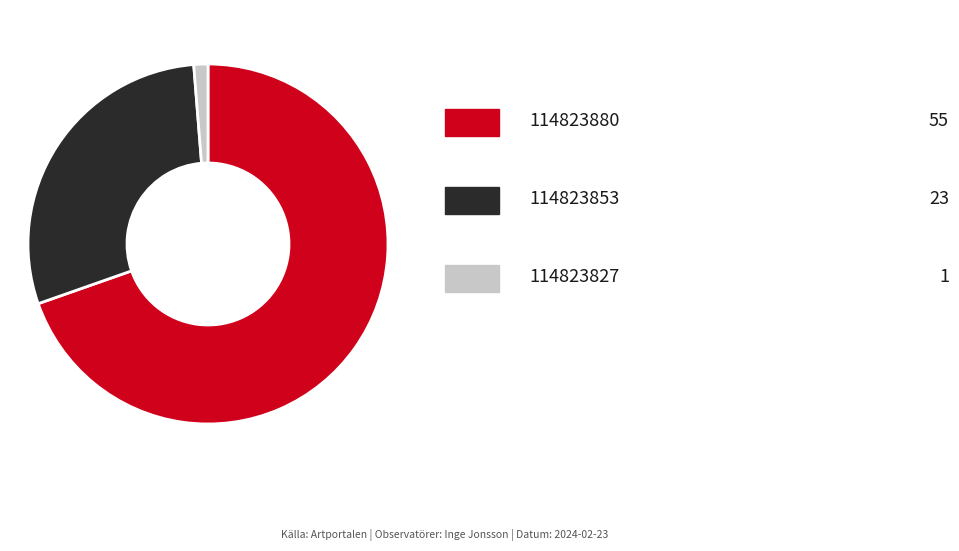

Is there a majority slice in this chart?

Yes